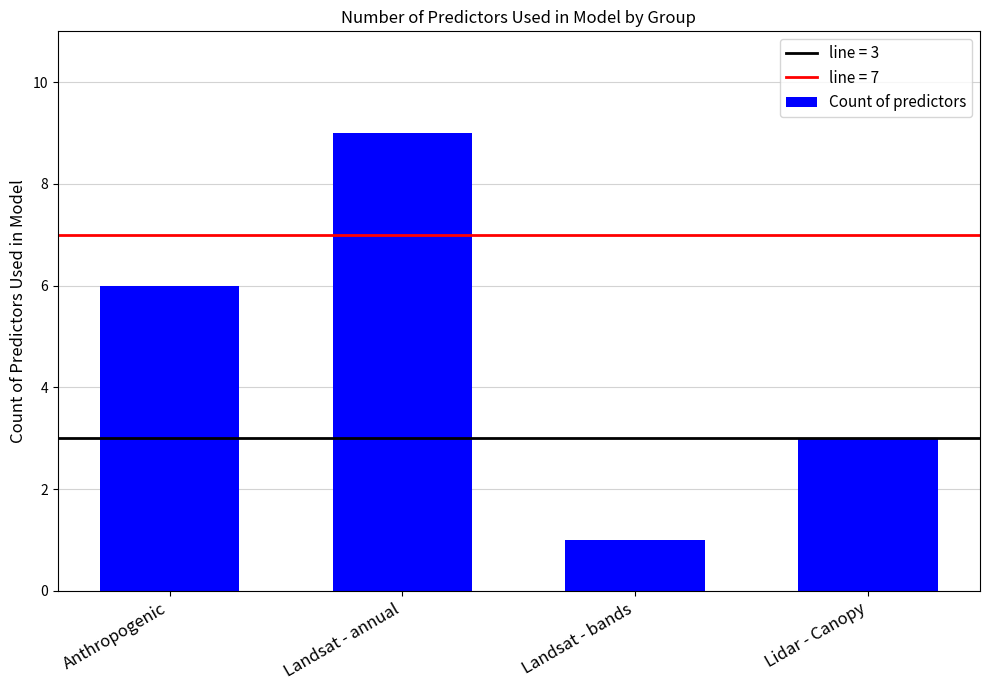

What is the label of the 3rd bar from the left?

Landsat - bands